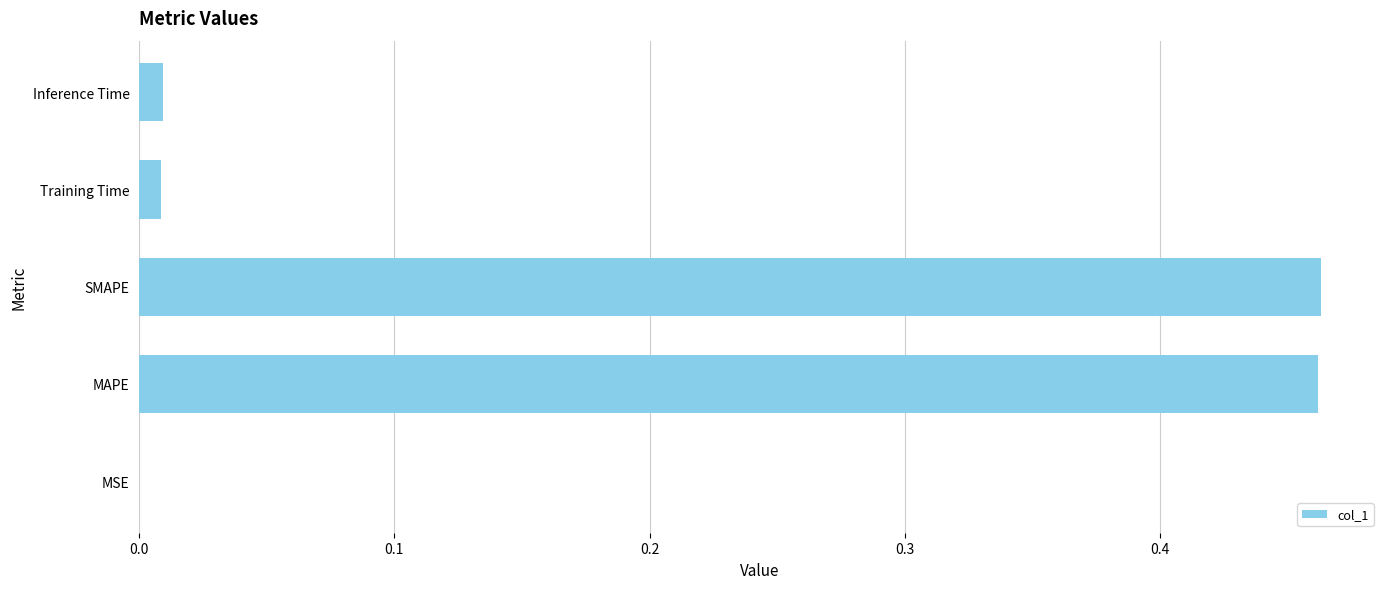

The value at Training Time is 0.0. True or false?

True